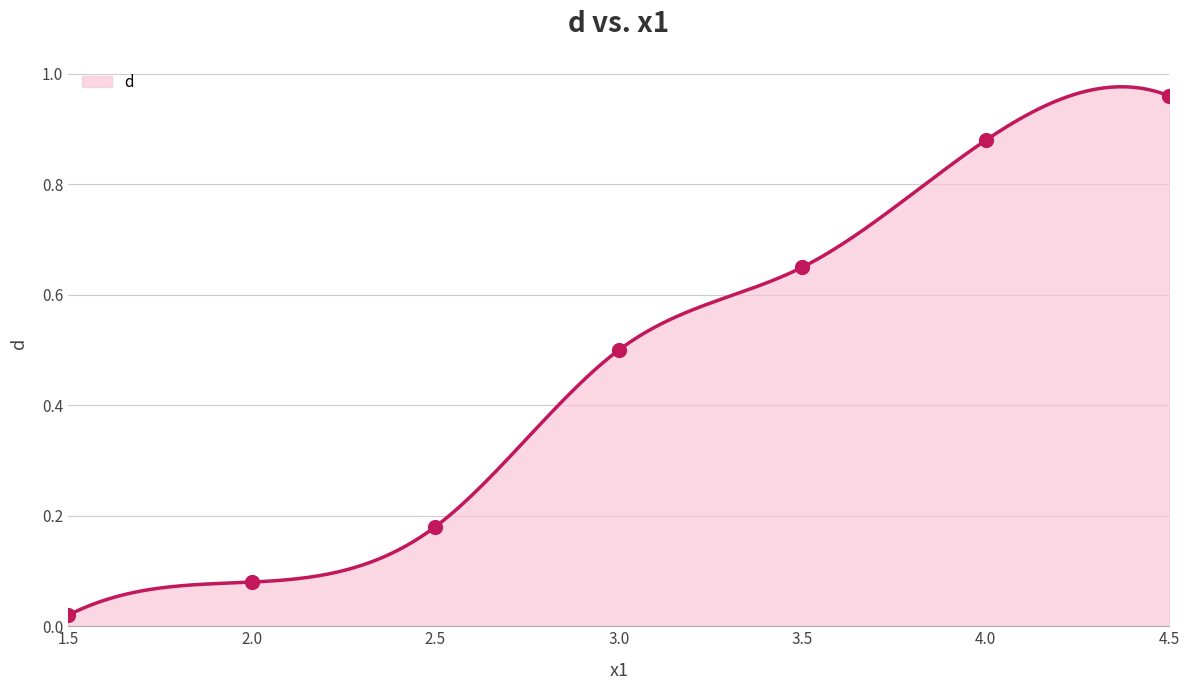

What is the change in value from 2.0 to 3.0?

+0.4